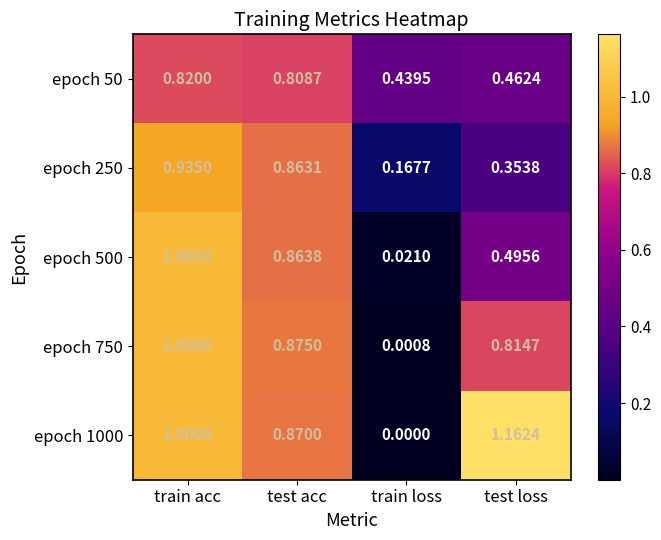

Which series has the largest total across all categories?

epoch 1000